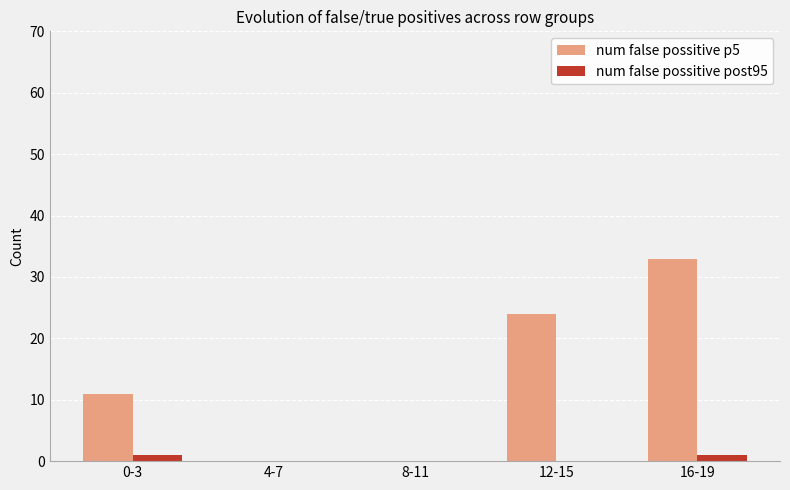

True or false: num false possitive p5 has a value of 11 at 0-3.

True